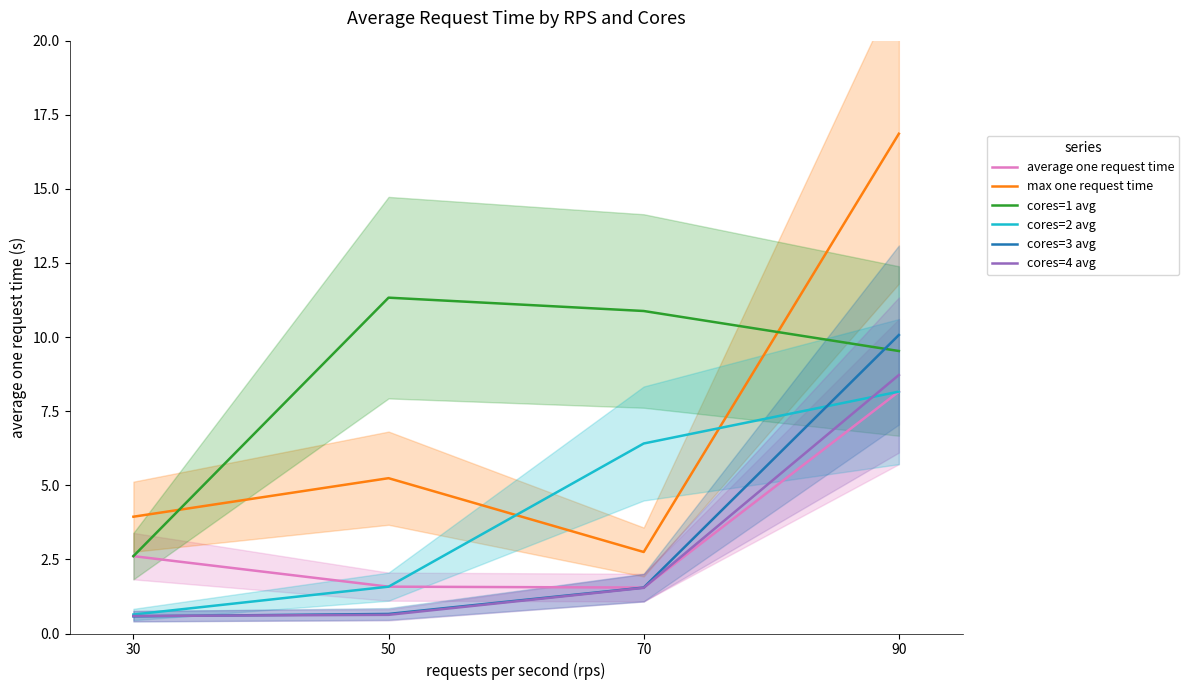

List the labels in order of cores=1 avg value, largest first.

50, 70, 90, 30